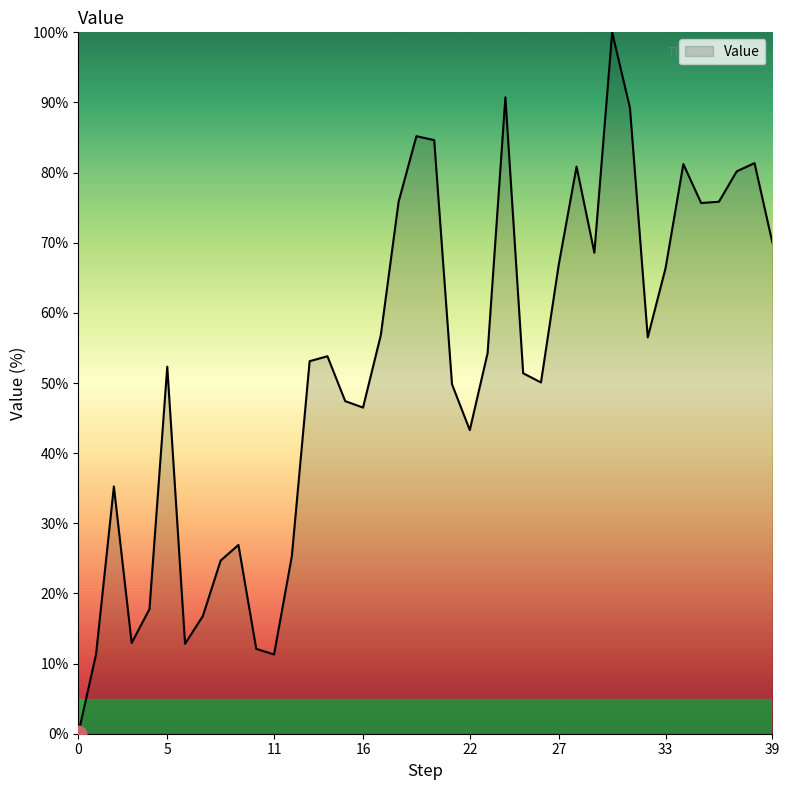

How many series are shown in this chart?

1